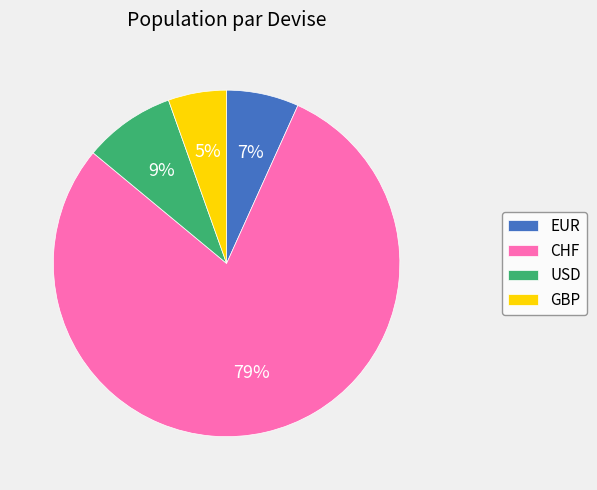

To the nearest percent, what portion does EUR represent?

7%